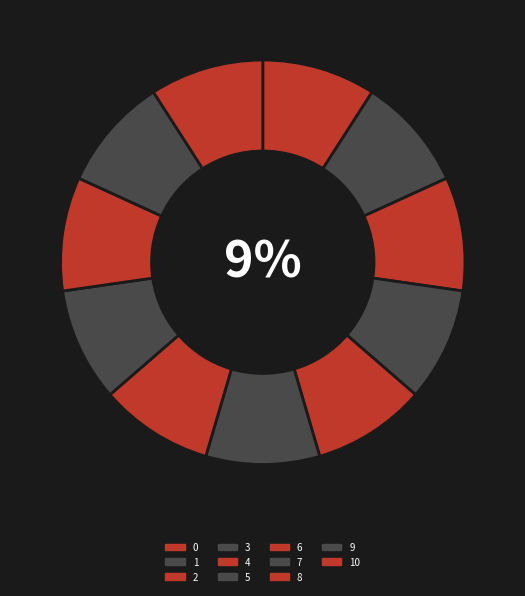

Rank the categories by value from lowest to highest.

0, 1, 2, 3, 4, 5, 6, 7, 8, 9, 10